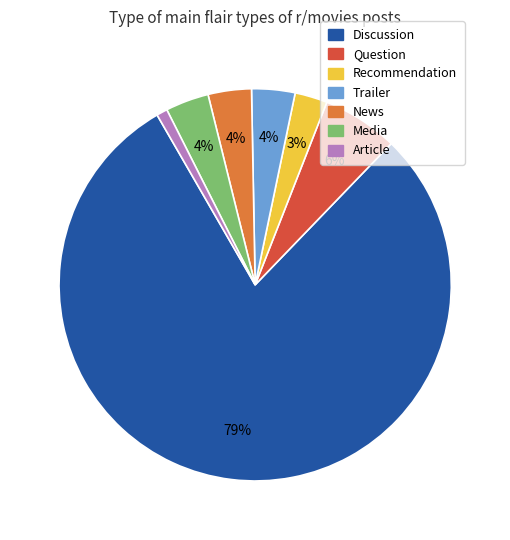

To the nearest percent, what is the average slice percentage?

14%